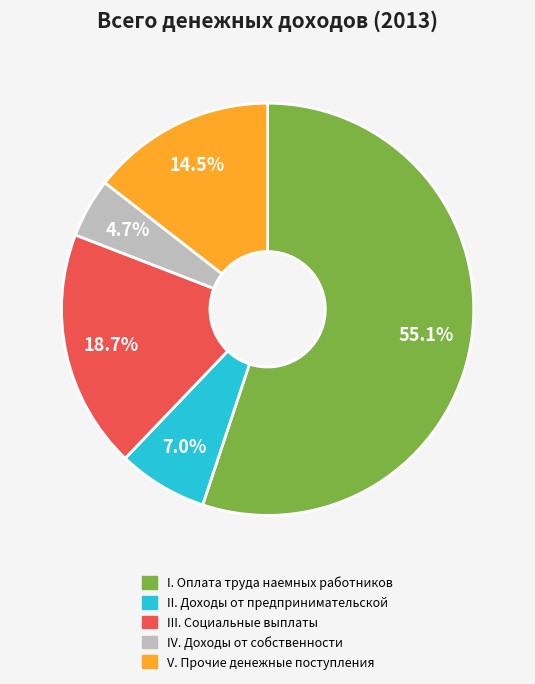

Is V. Прочие денежные поступления the majority of the pie?

No